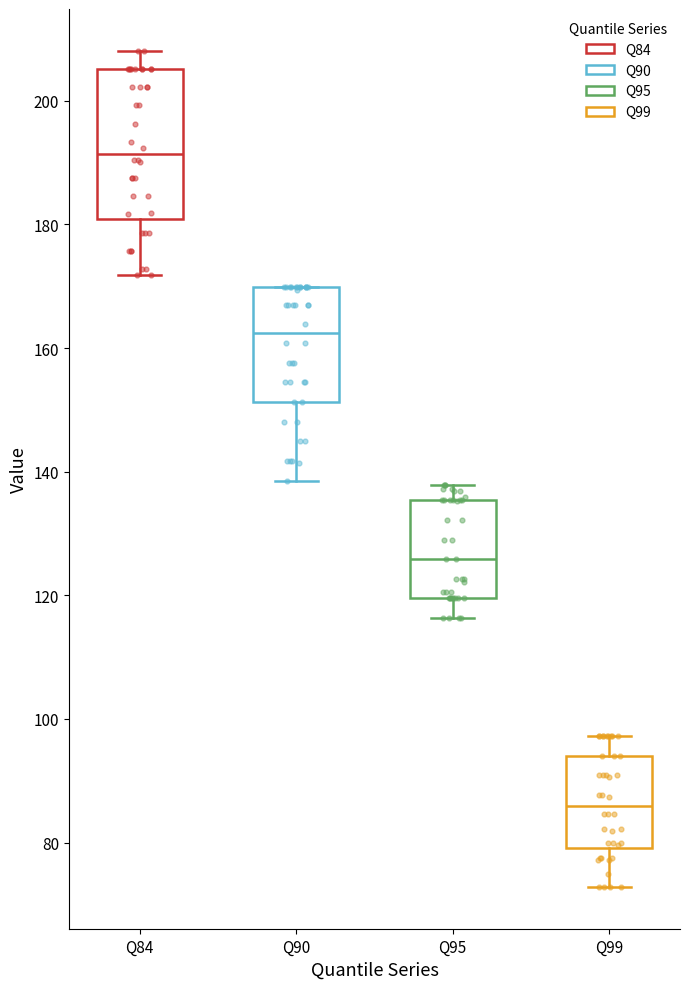

Which box has the highest median line?

Q84